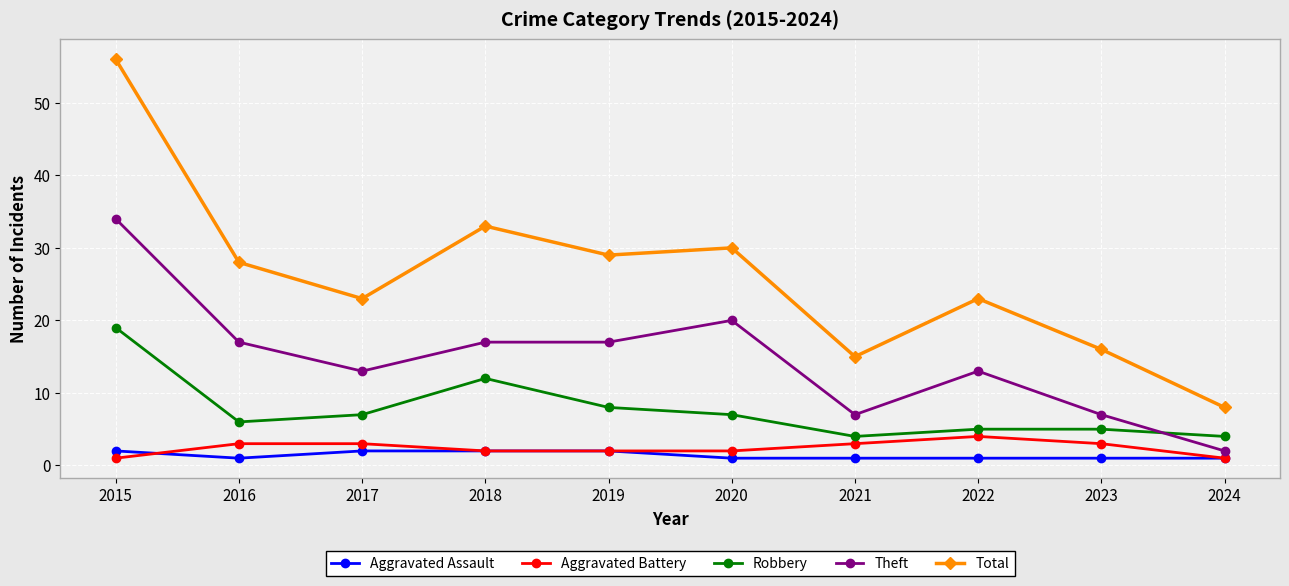

The Robbery series shows 6 at 2016. True or false?

True